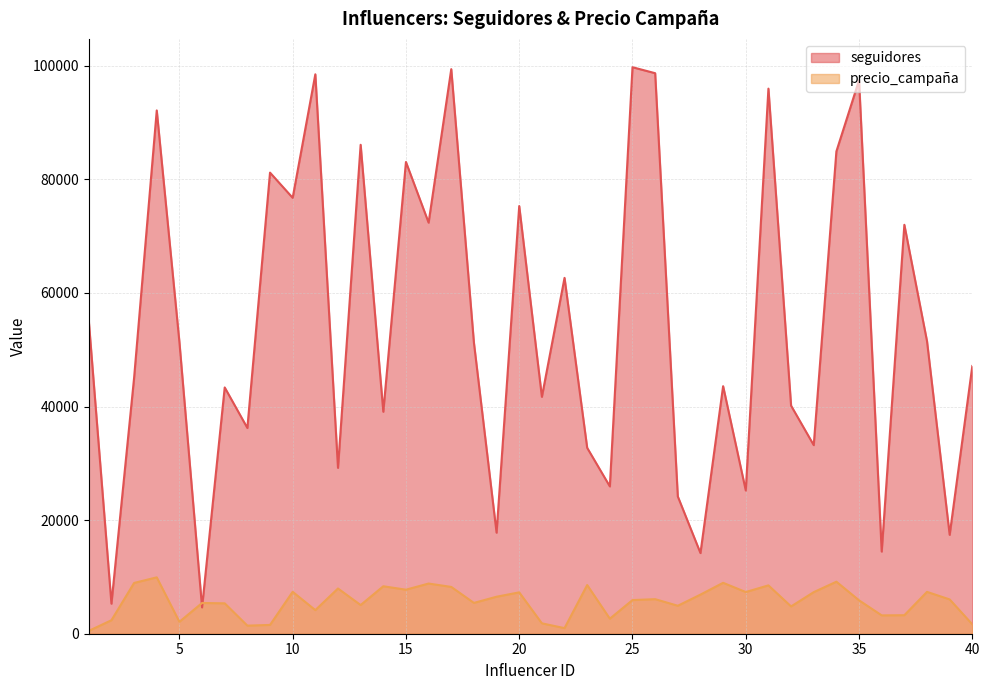

What are all the series names shown in the legend?

seguidores, precio_campaña